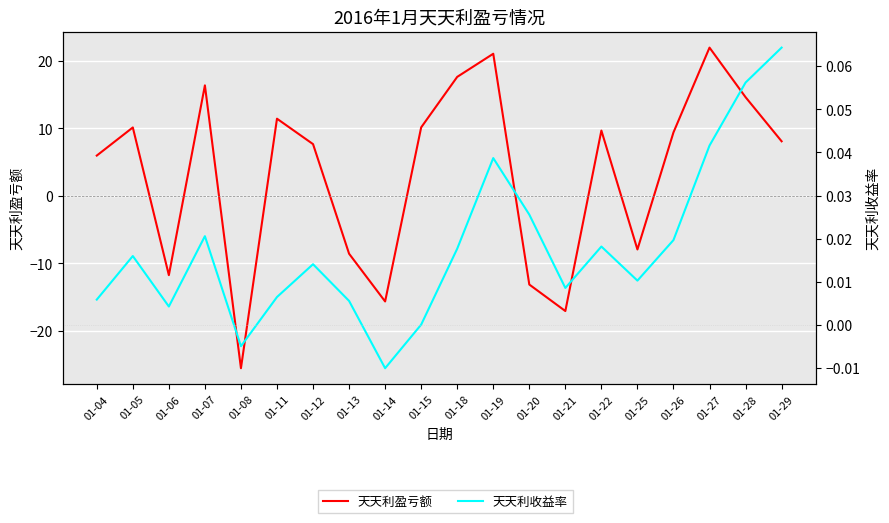

Rank the series by their average value, from lowest to highest.

天天利收益率, 天天利盈亏额